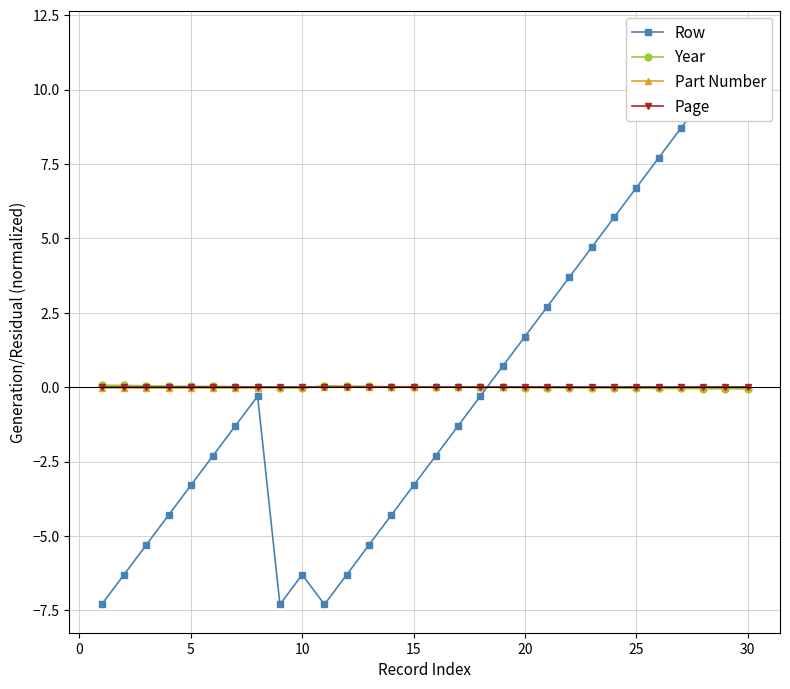

Which series has the largest range (max minus min)?

Row